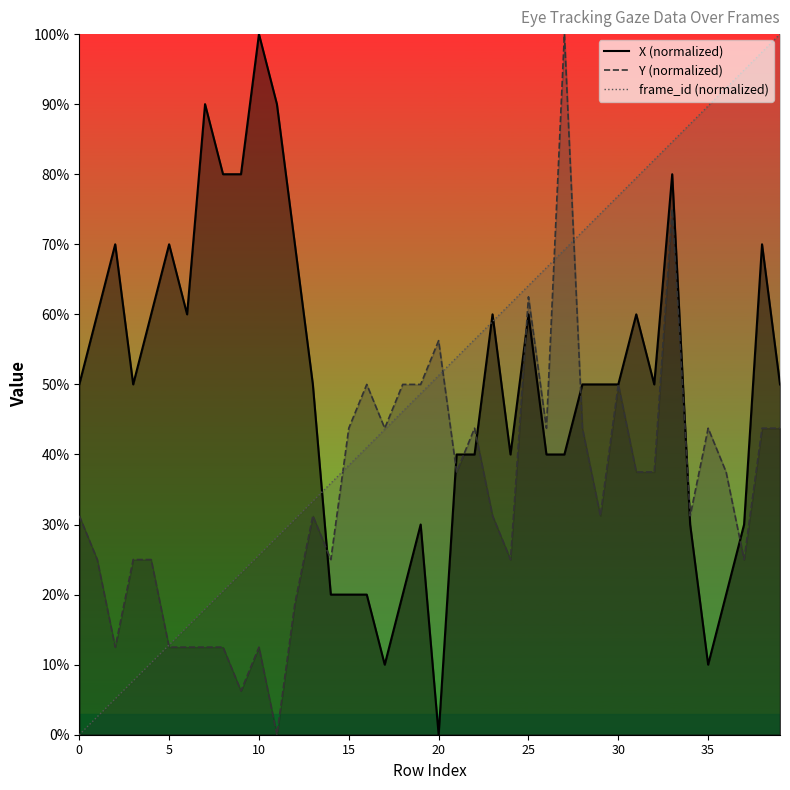

At which category does X reach its first local valley?

3